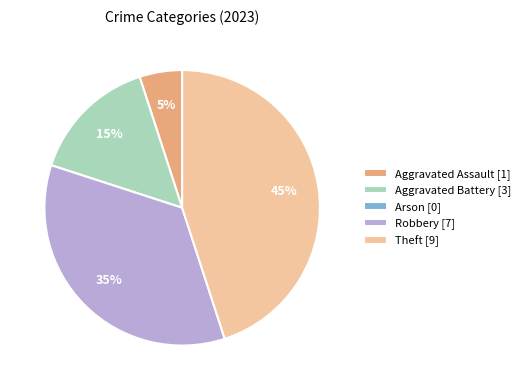

Does Robbery [7] account for over 50% of the chart?

No